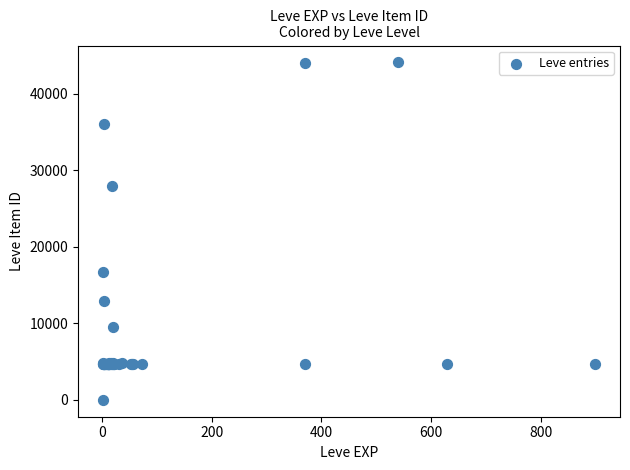

What Y value in the scatter plot is closest to 22050?

16734